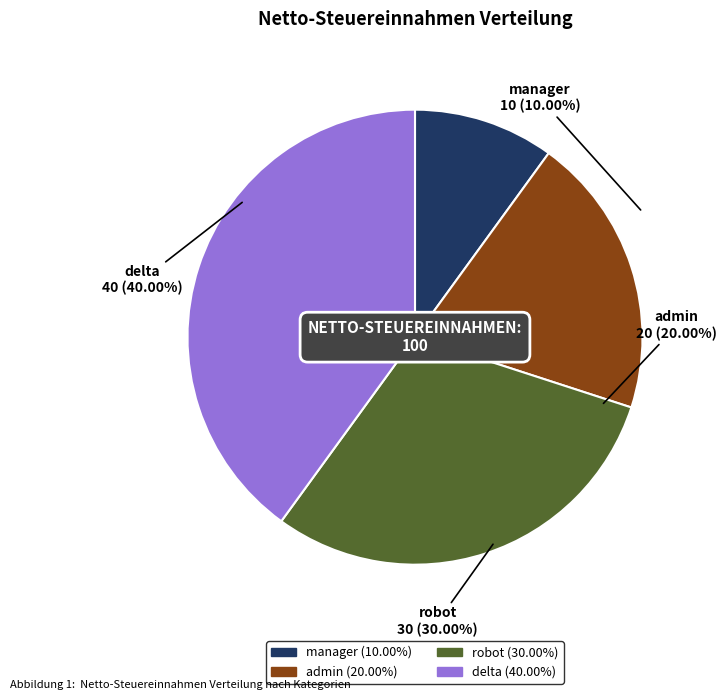

How many segments does this pie chart have?

4